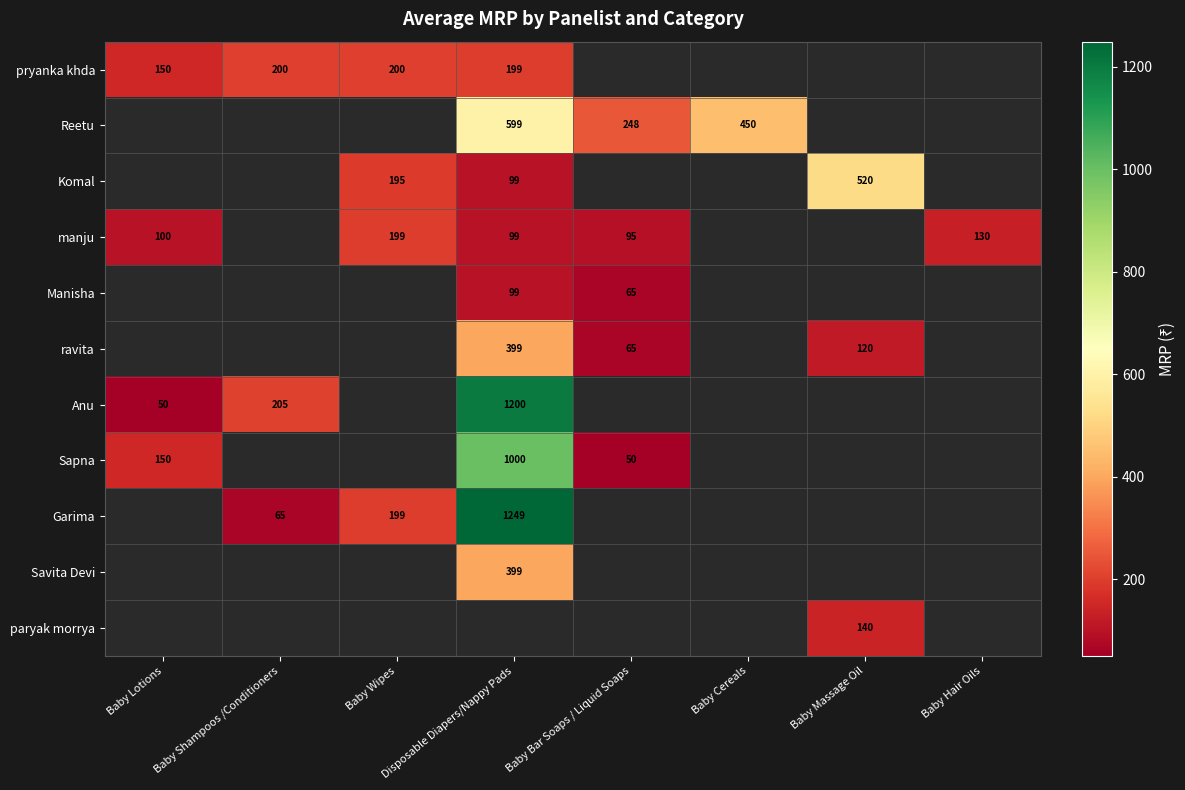

Is it true that manju equals 99 at Disposable Diapers/Nappy Pads?

True